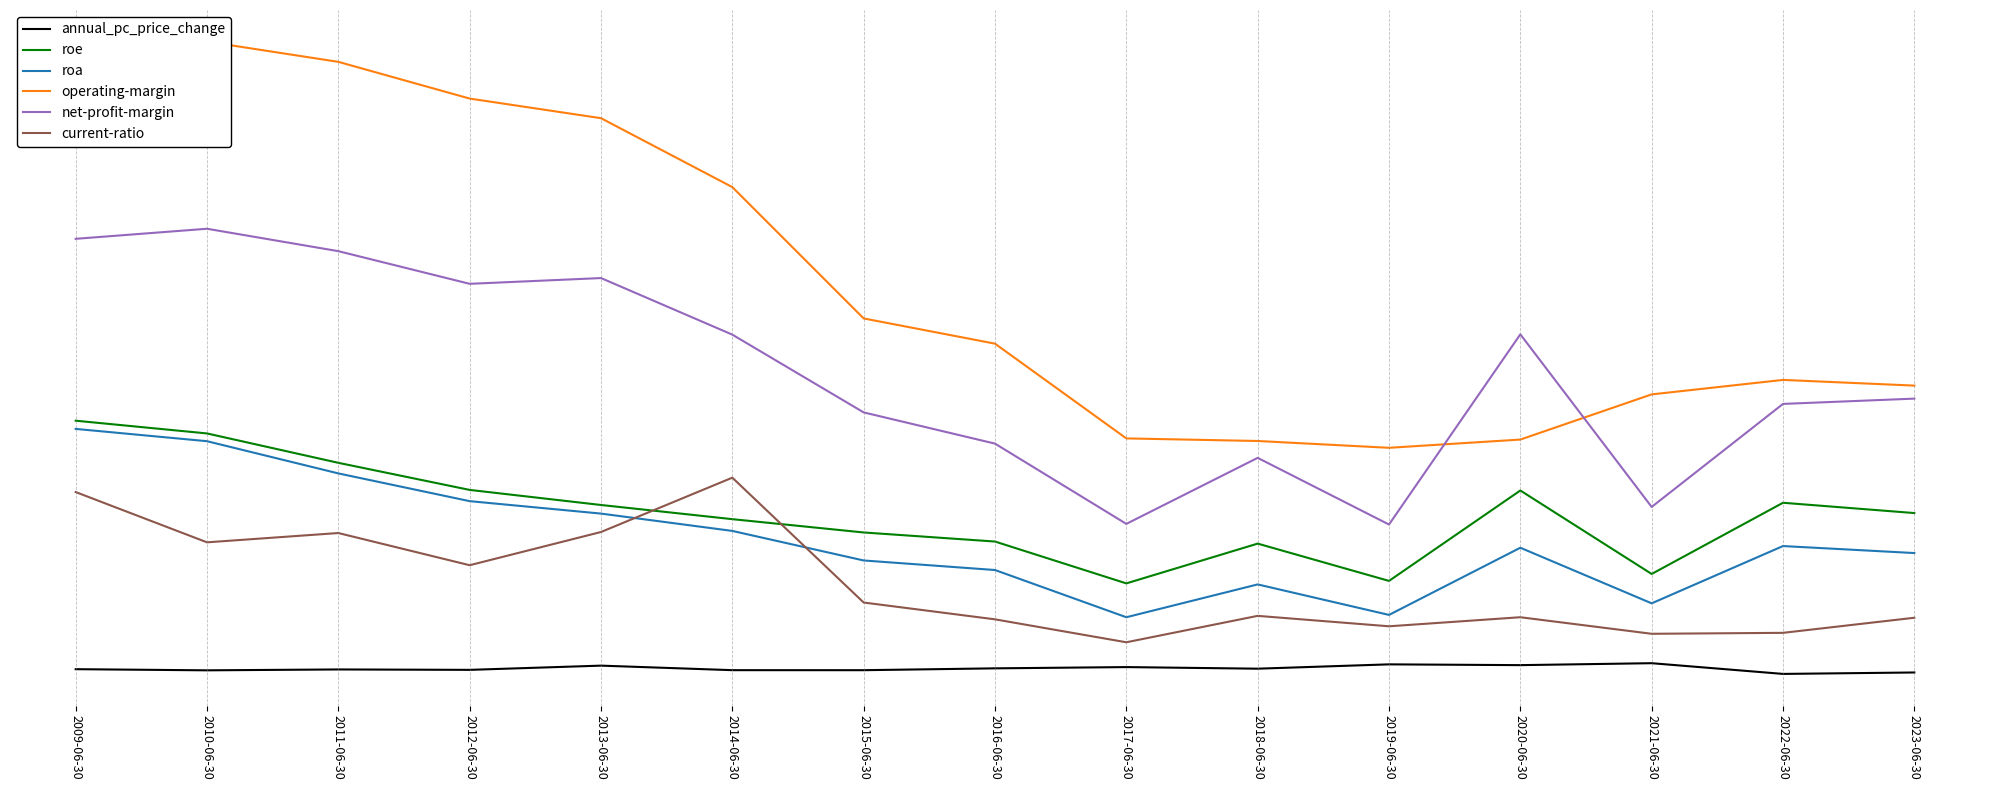

Where is the first local minimum for current-ratio?

2010-06-30